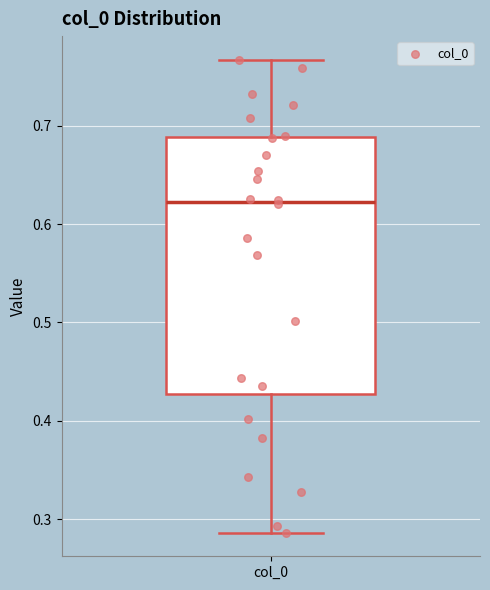

Transcribe this box plot: give where the median line is, the range the box spans, and where the two whiskers end, as read against the y-axis. The values are not printed on the chart, so give them approximately, as read against the axis.

median 0.62, box 0.43 to 0.69, whiskers 0.29 to 0.77